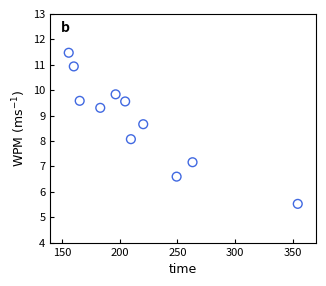

What is the average X value?

214.8